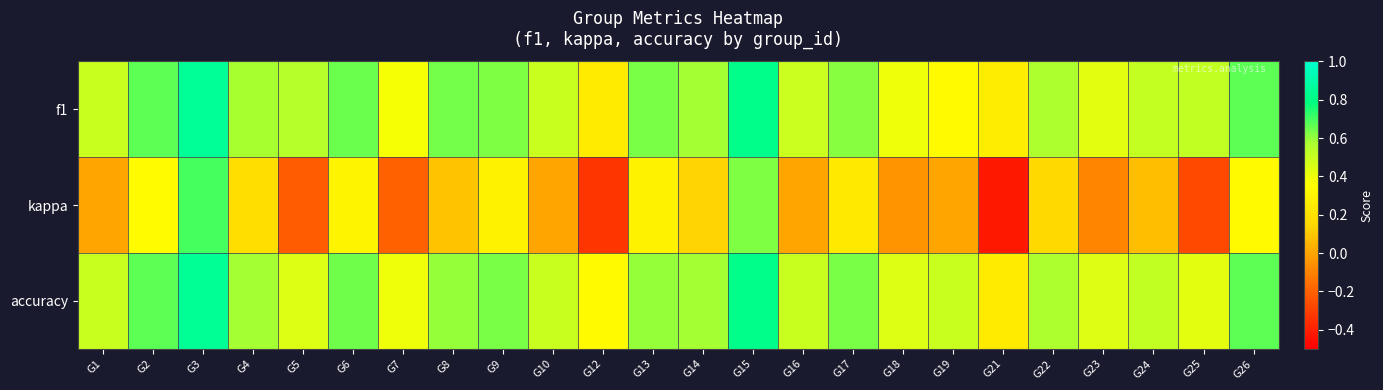

At how many categories does at least one series exceed 0?

24